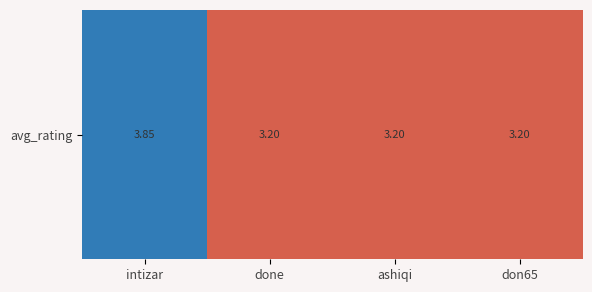

Which has a higher value, intizar or done?

intizar